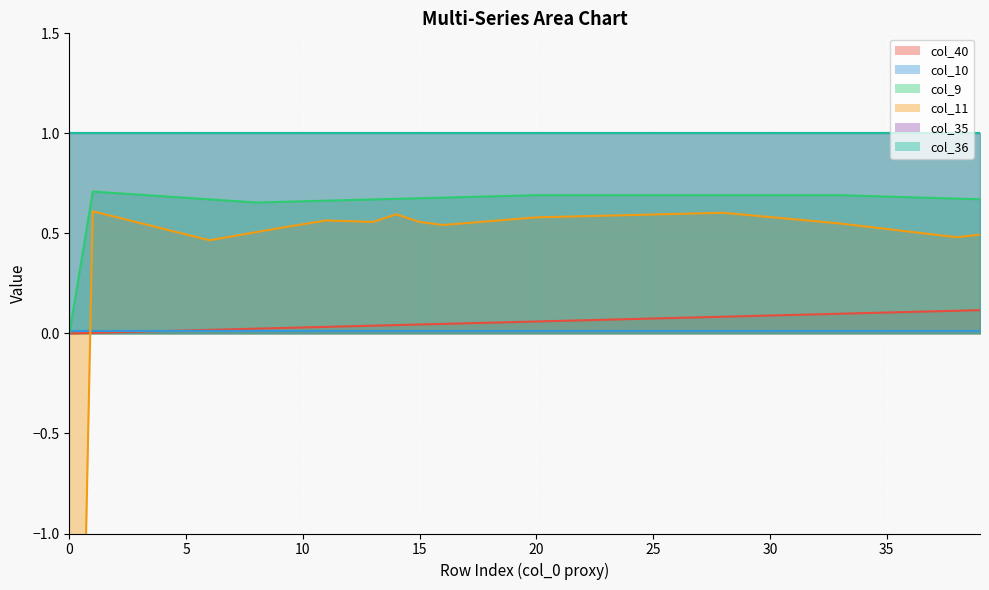

At which category is the sum across all series the highest?

28